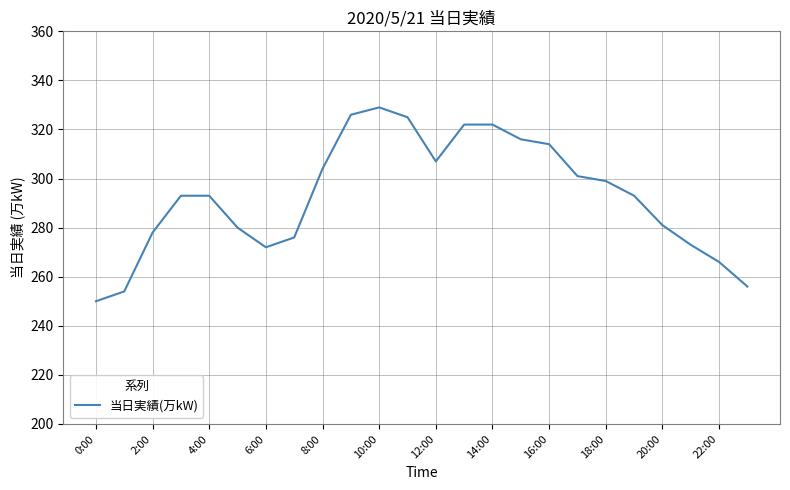

What is the minimum value shown in the chart?

250